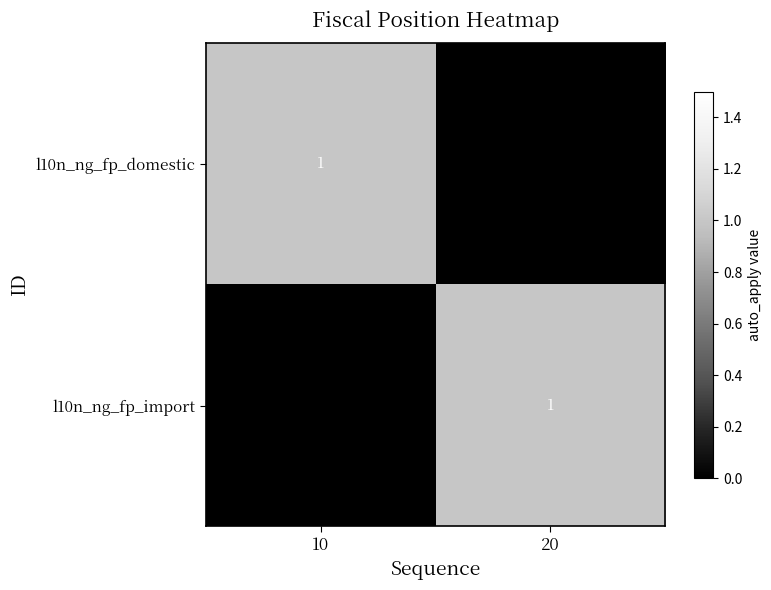

How many positive values does the l10n_ng_fp_import series have?

1